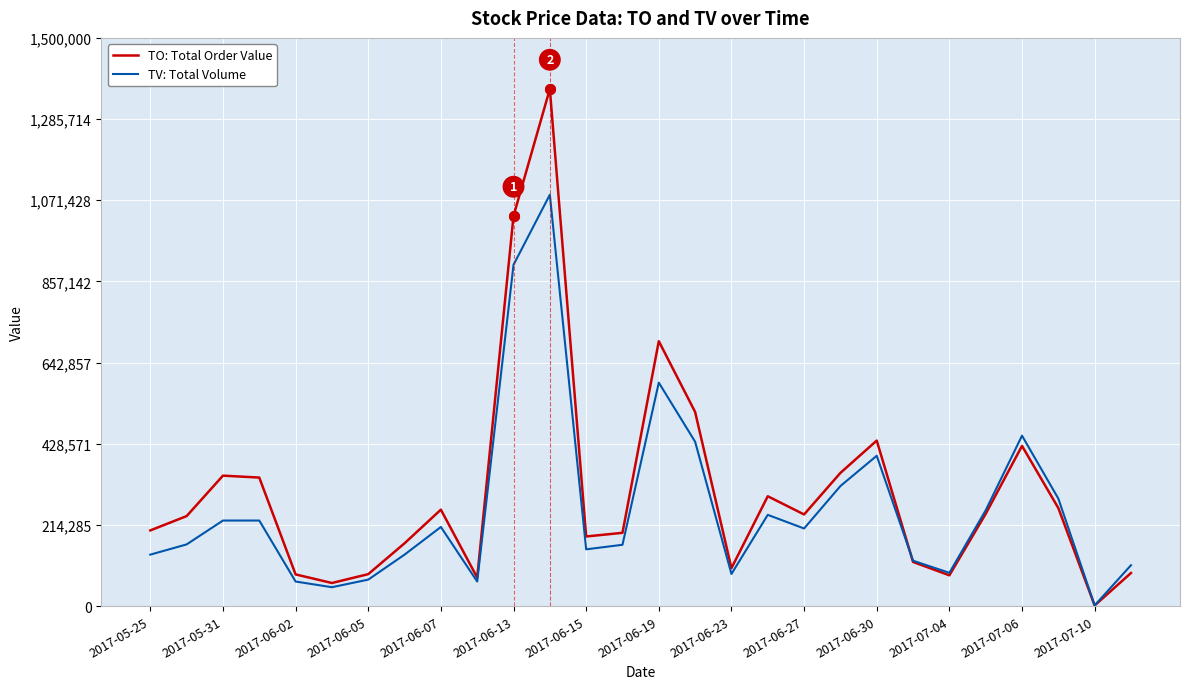

How many values in the TV: Total Volume series are below 205000?

14